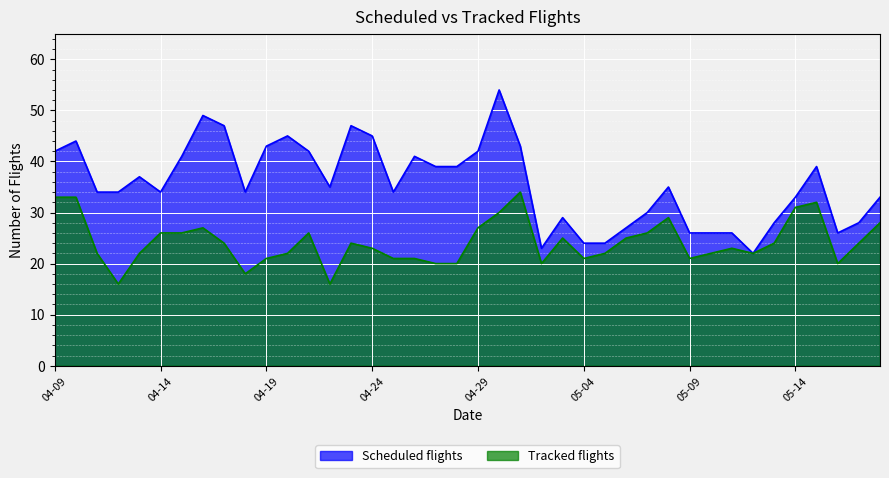

What is the total value across all series at 2020-05-13?

52